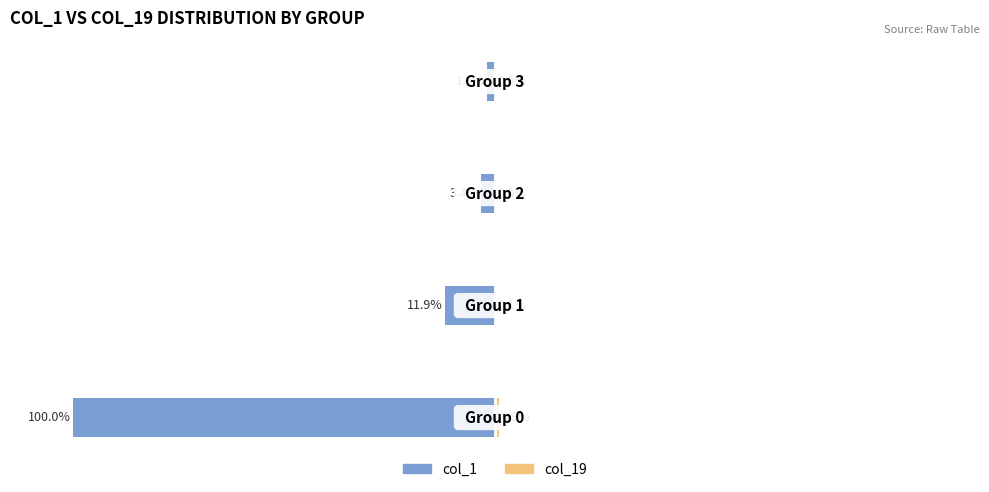

True or false: col_1 has a value of -1.2 at −50.

False